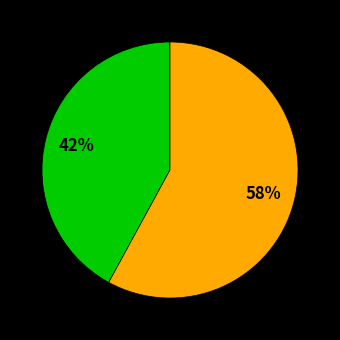

Count the number of slices in the pie.

2